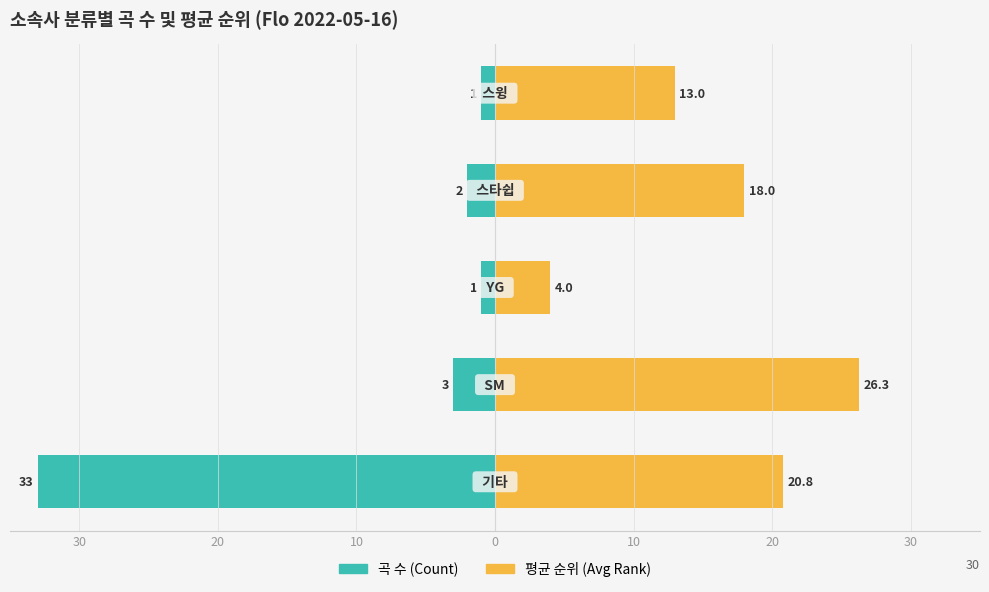

What is the maximum value shown in the chart?

26.3